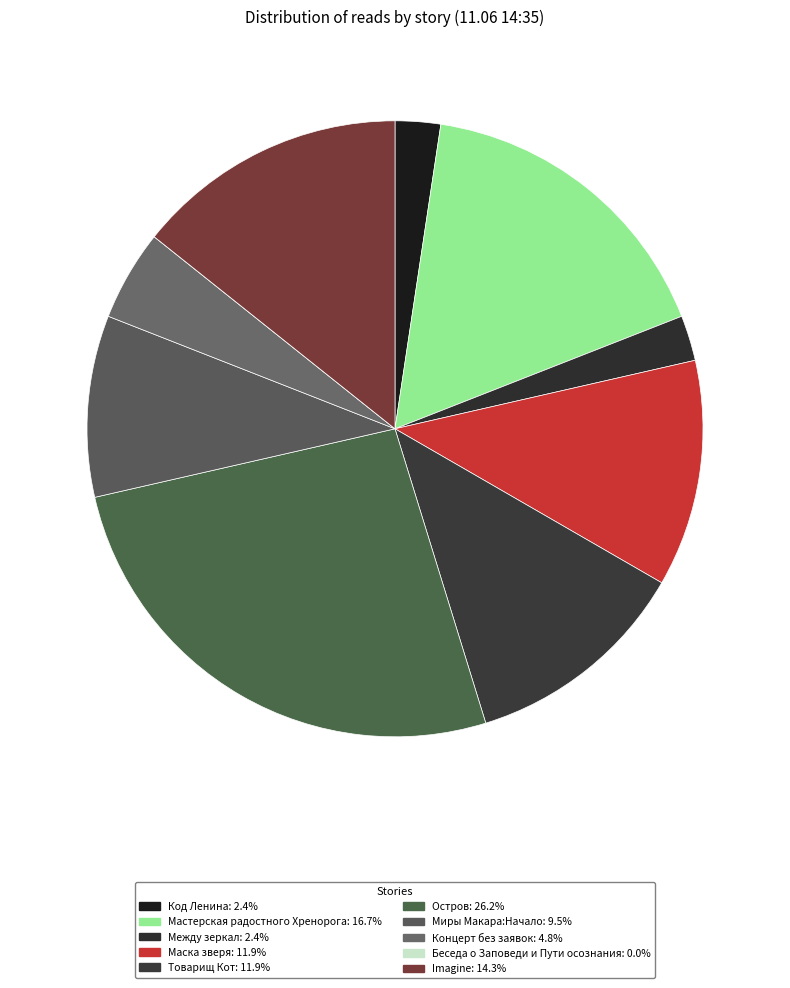

Is it true that Товарищ Кот is 12% of the pie?

True